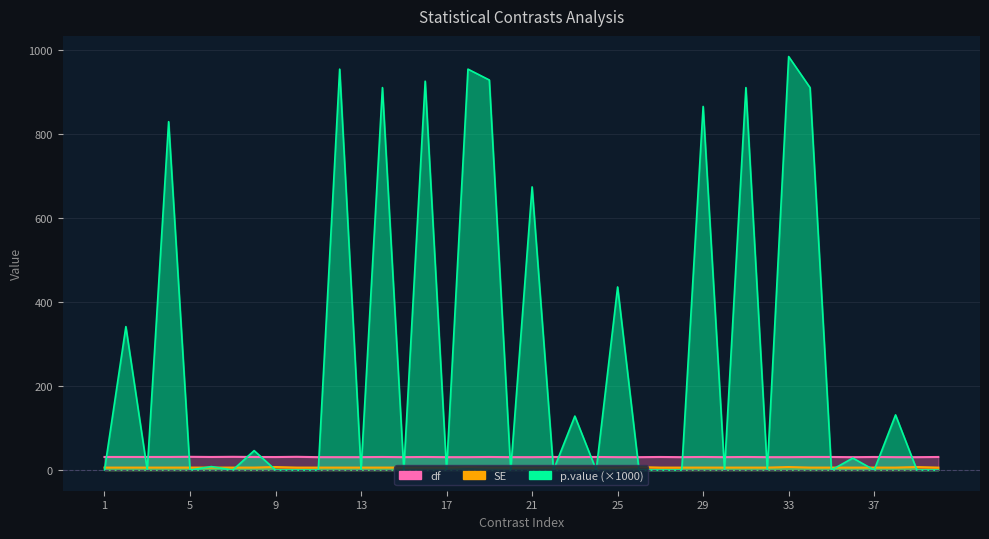

At which category does the chart reach its peak across all series?

33